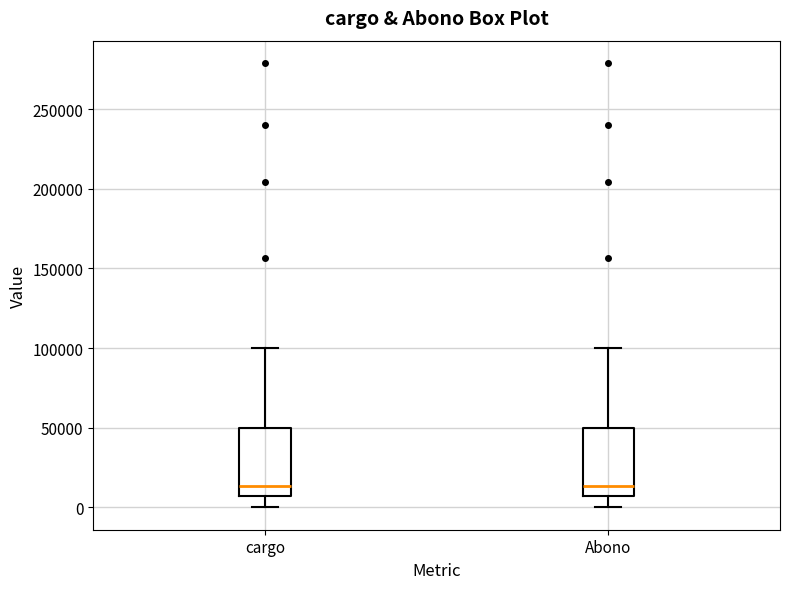

Where does the median line of the box for Abono sit on the y-axis? The values are not printed on the chart, so give them approximately, as read against the axis.

15000